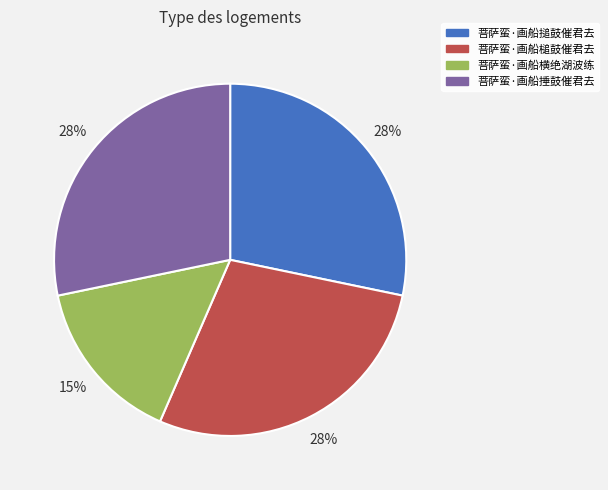

To the nearest percent, what percentage of the pie is 菩萨蛮·画船捶鼓催君去?

28%